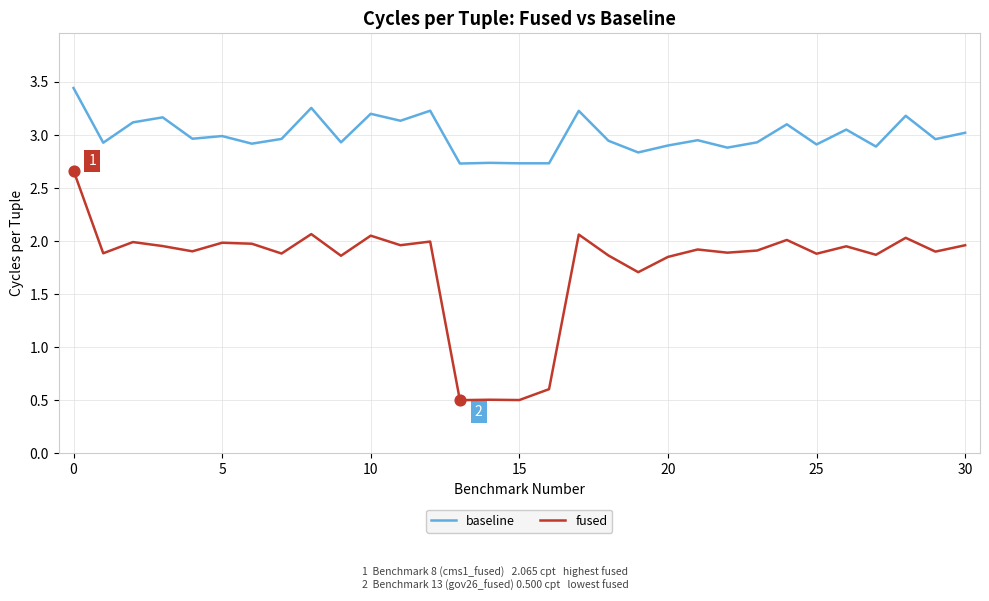

Which series has the widest spread of values?

fused